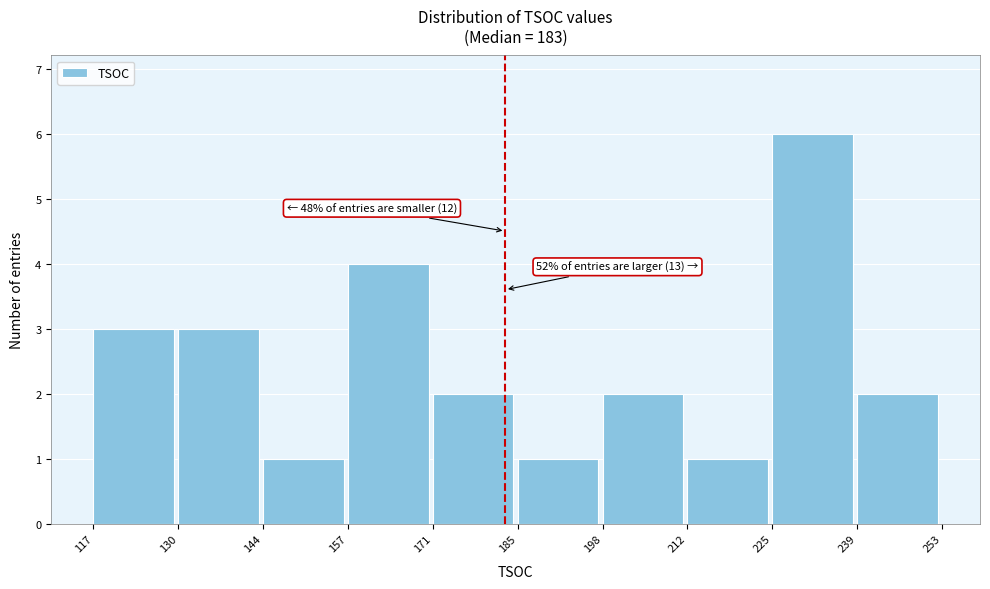

Which range on the x-axis has the tallest bar?

225 to 239